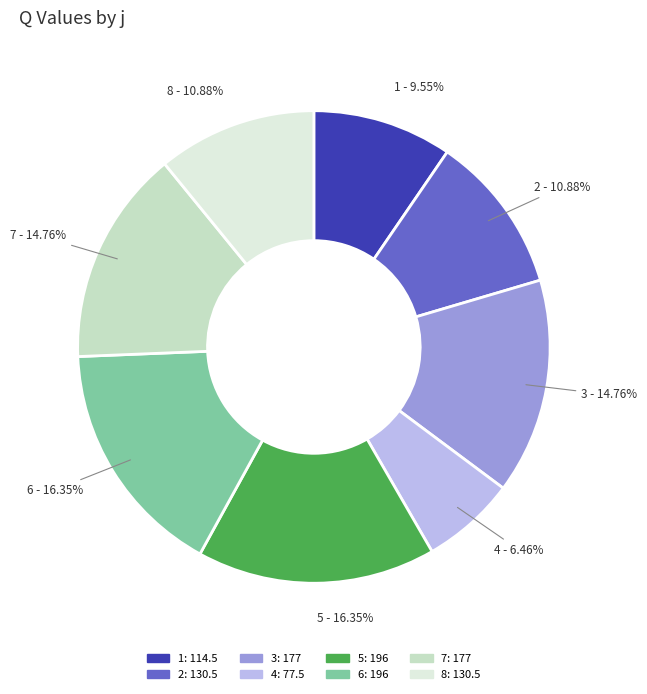

How many slices are in this pie chart?

8